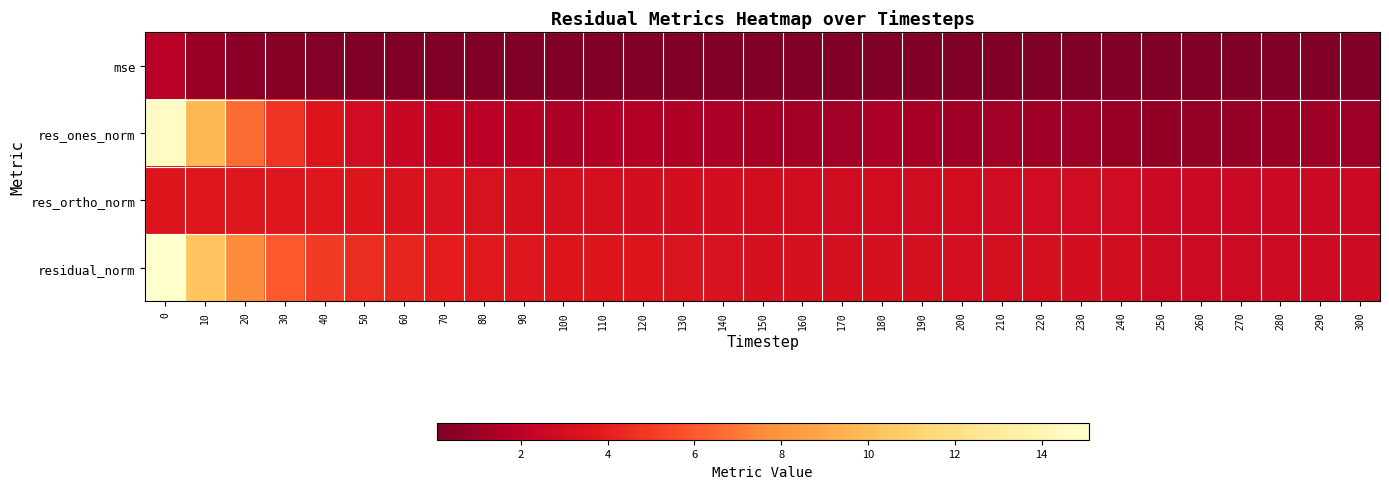

List the series in order of their peak value, highest first.

residual_norm, res_ones_norm, res_ortho_norm, mse